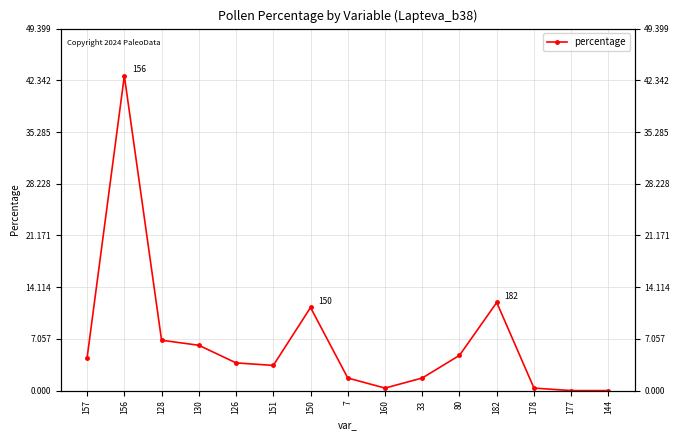

What is the change in value from 156 to 177?

-43.0